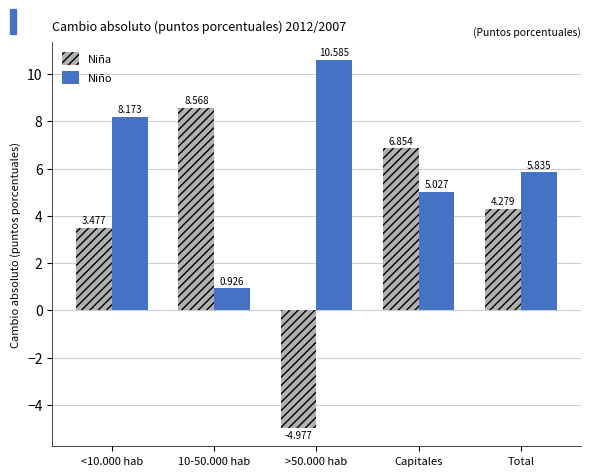

What position from the left is Capitales?

4